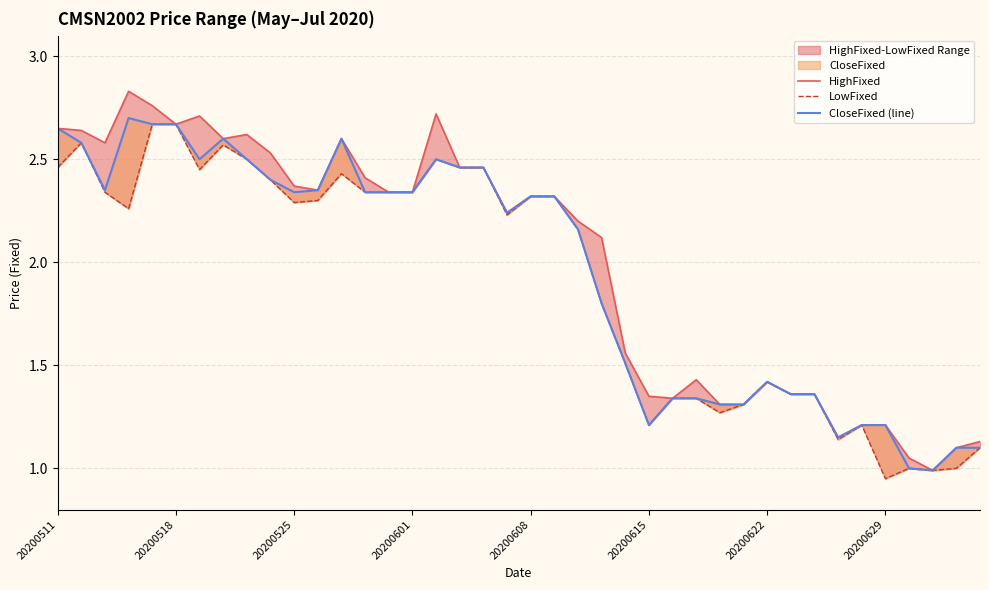

What is the maximum value for LowFixed?

2.7